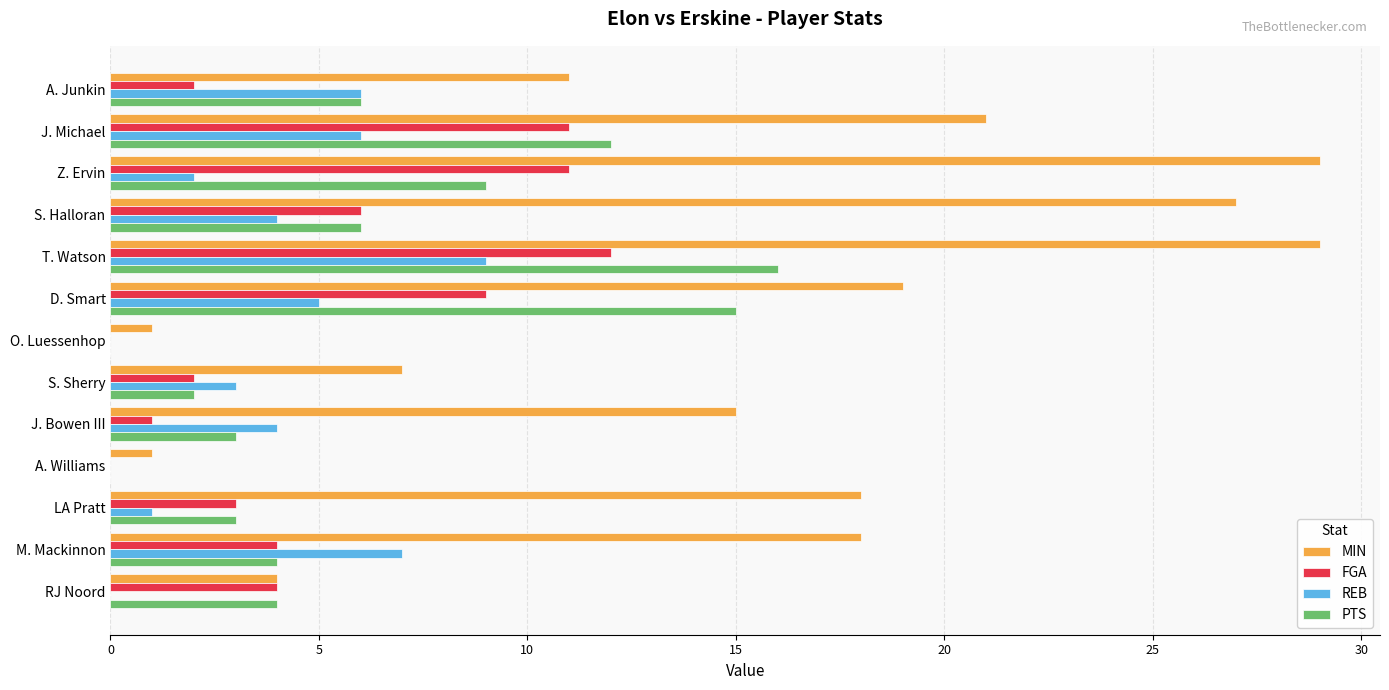

What is the sum of the PTS values at S. Halloran and D. Smart?

21